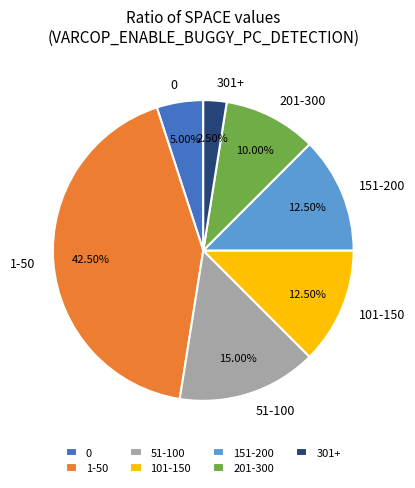

Is the sum of 301+ and 101-150 greater than half?

No